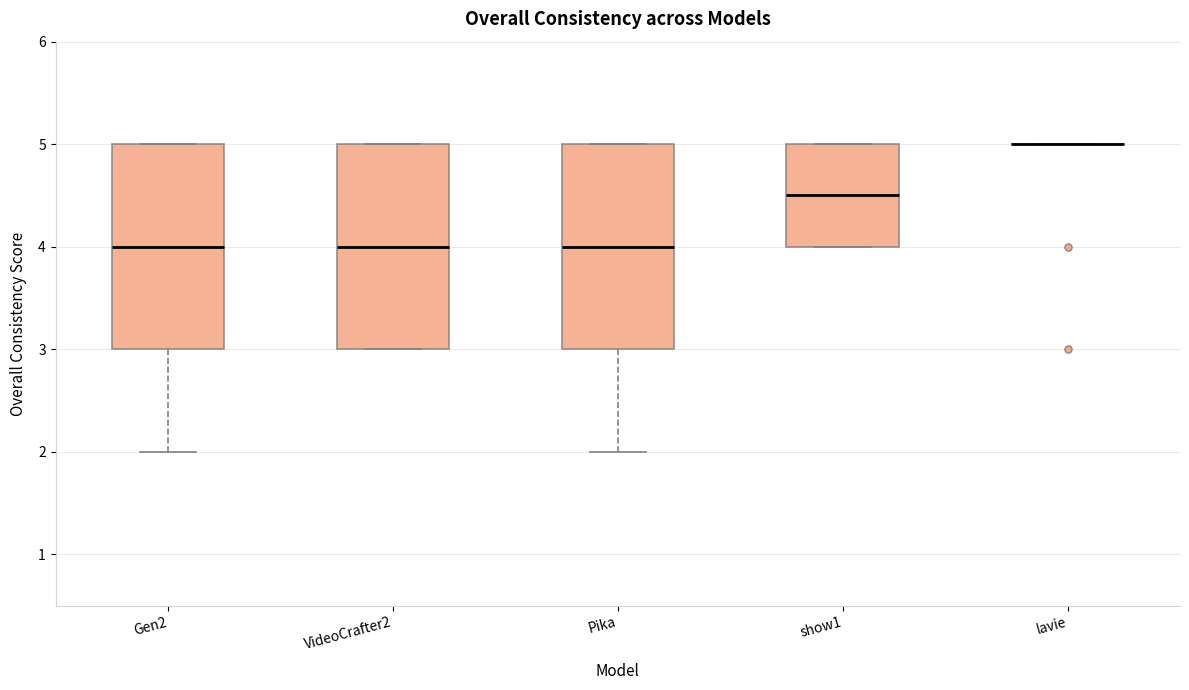

Where is the upper edge of the box for Gen2 on the y-axis? The values are not printed on the chart, so give them approximately, as read against the axis.

5.0